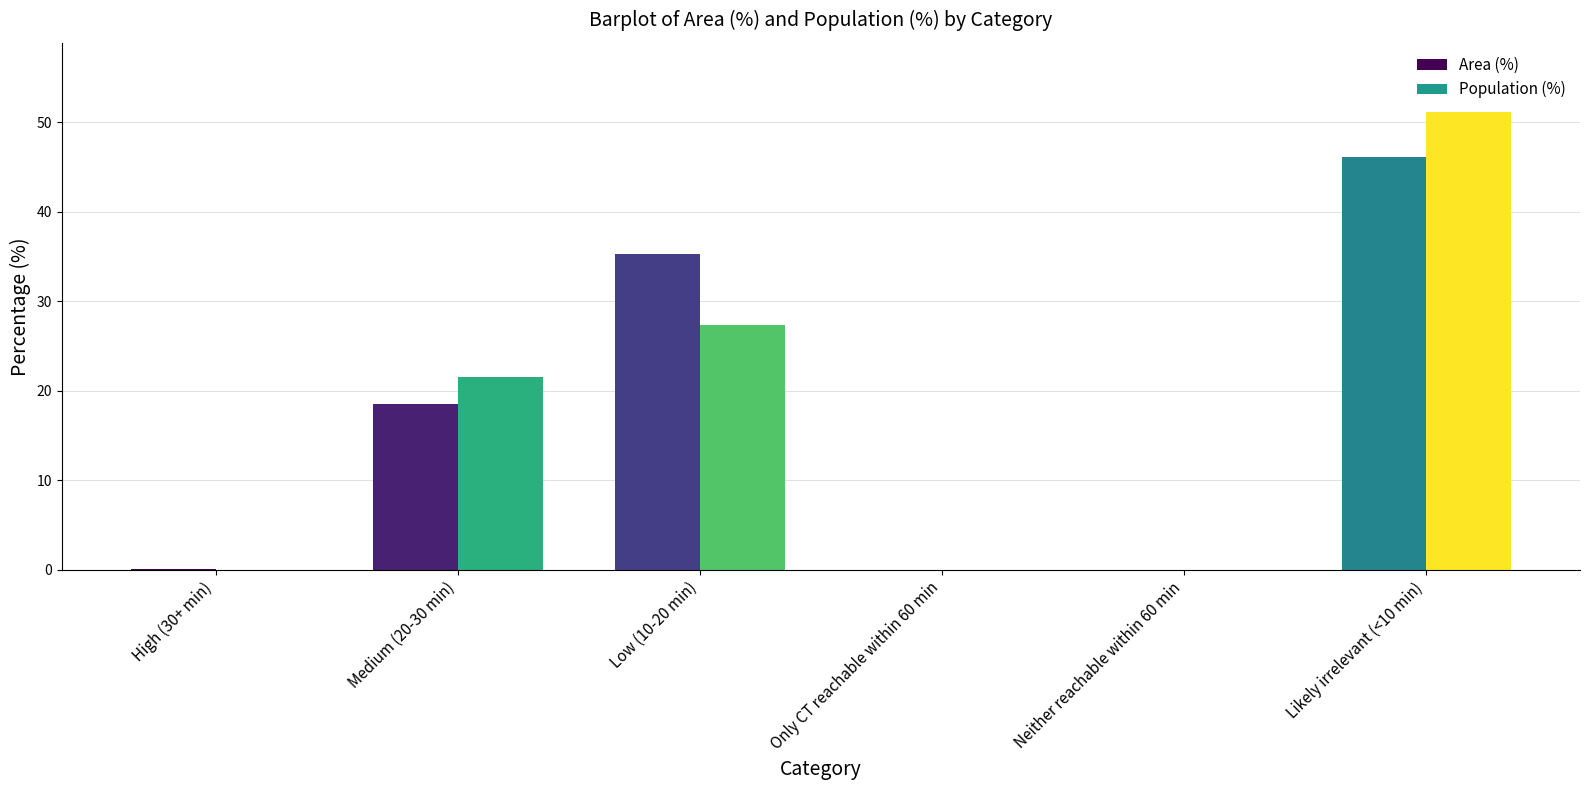

Between Low (10-20 min) and Neither reachable within 60 min, which series saw the biggest shift?

Area (%)